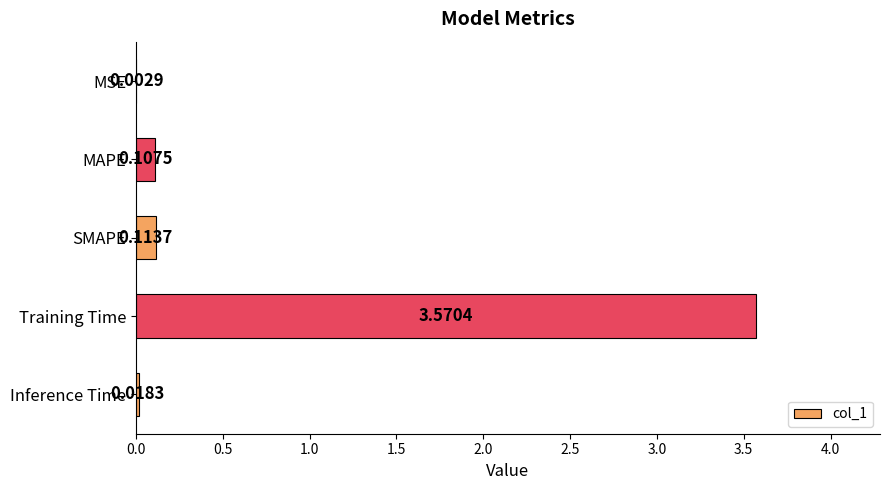

What is the sum of all values?

3.8